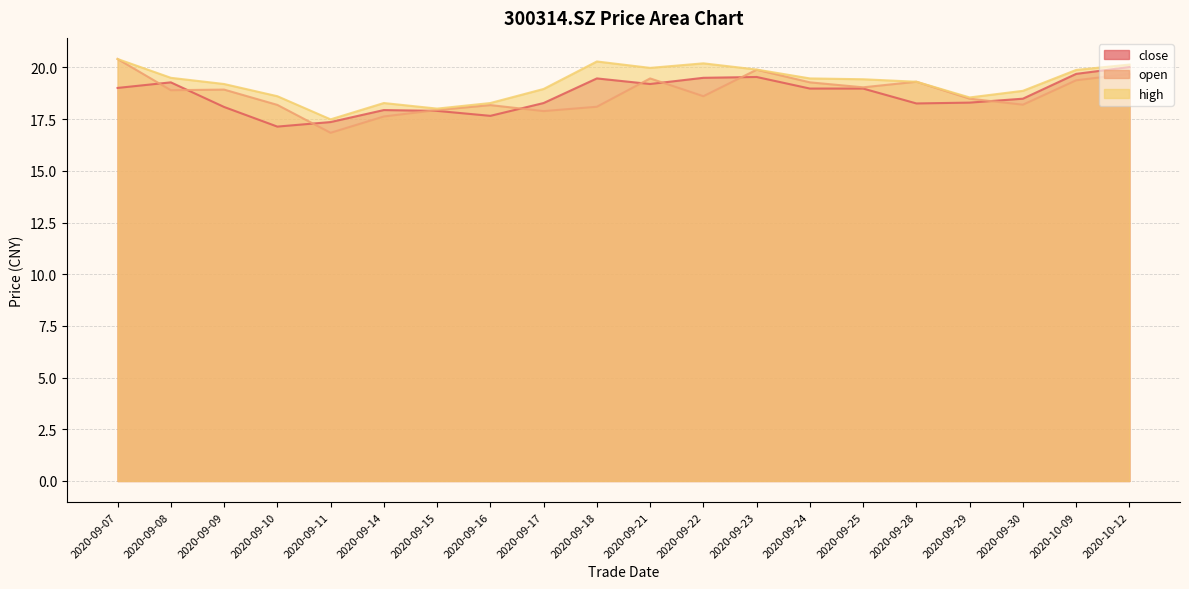

Where is high nearest to the value 18?

2020-09-15